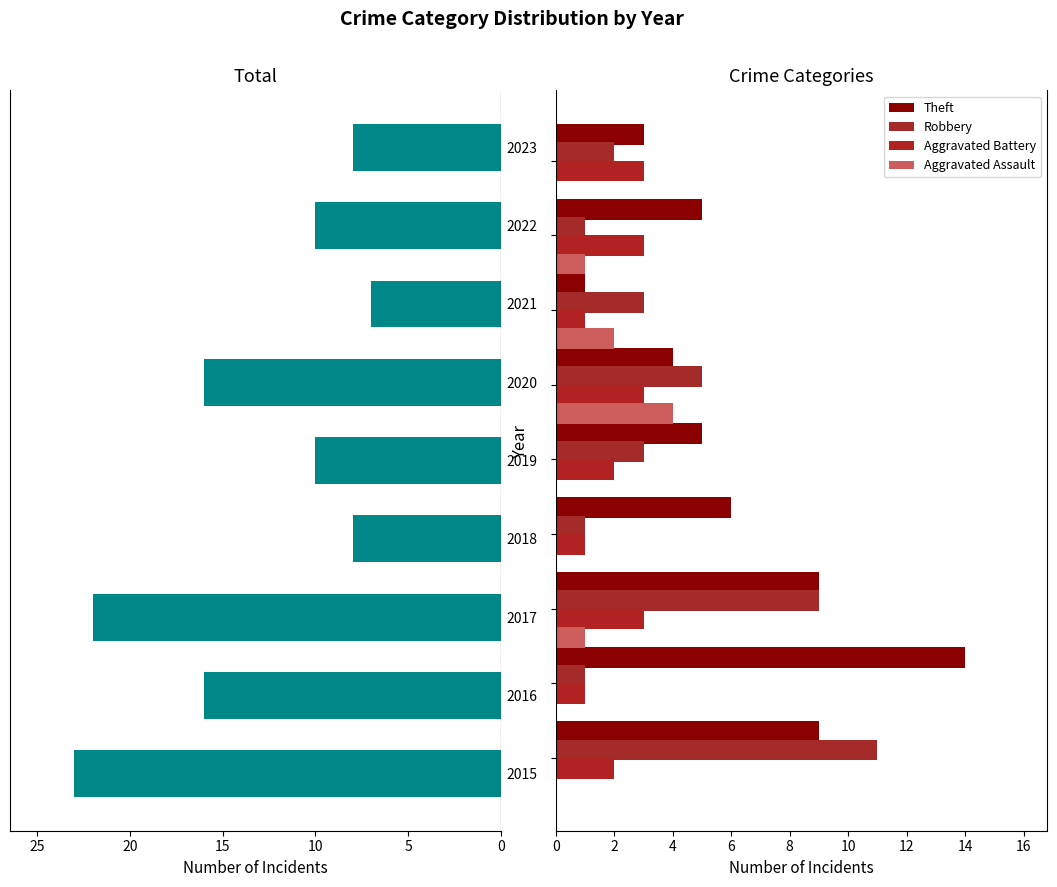

How many bars are there in each group?

5